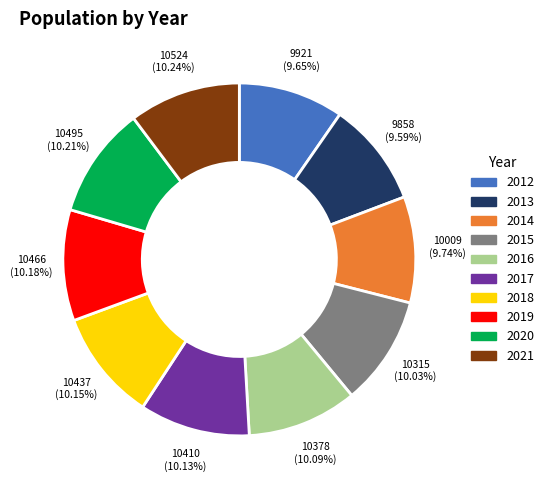

To the nearest percent, what portion does 2017 represent?

10%